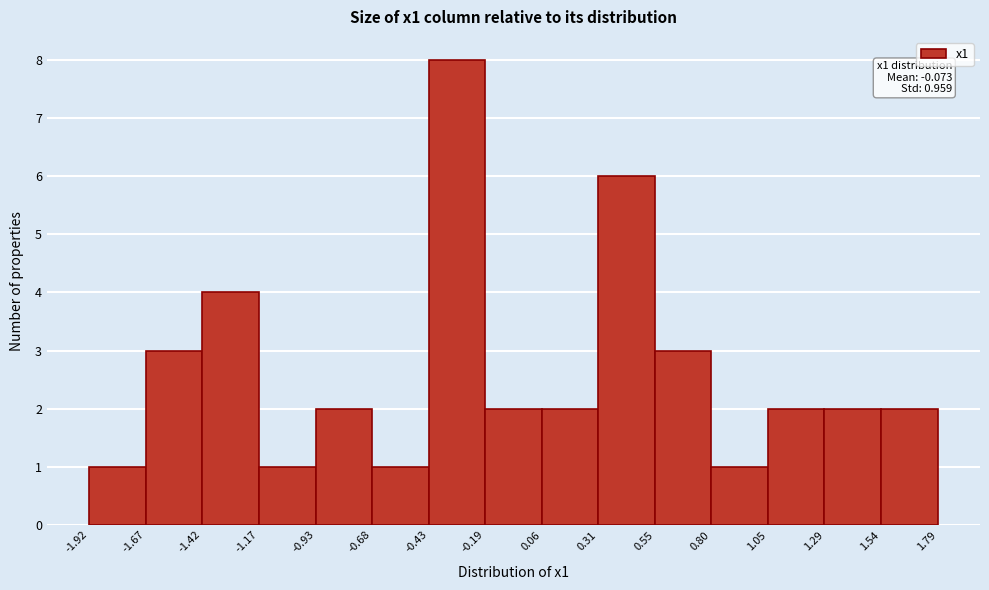

Over which range of the x-axis is the bar tallest?

-0.43 to -0.19